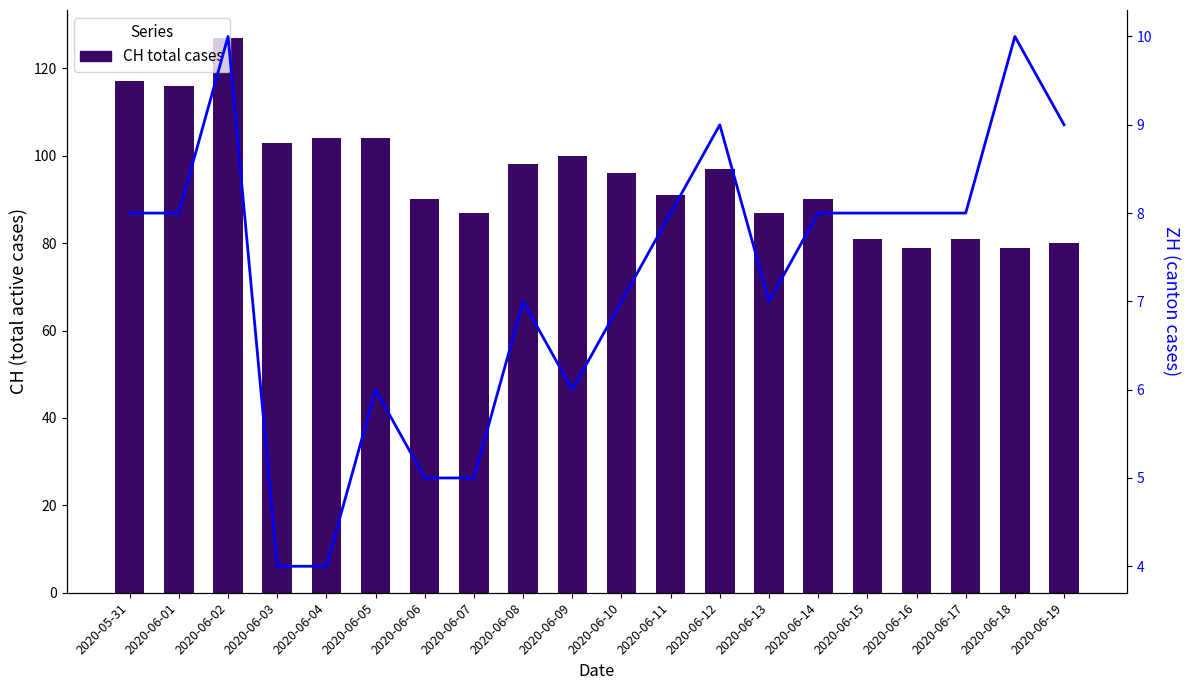

Which series has the widest spread of values?

CH total cases